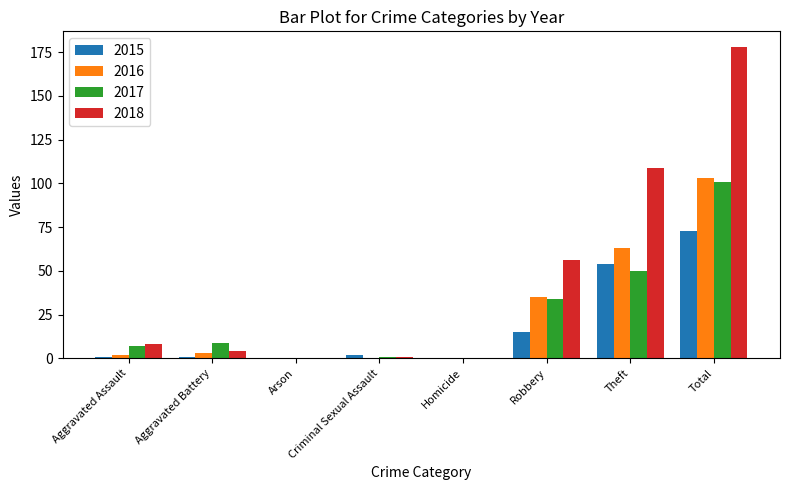

Count the number of data series in this chart.

4